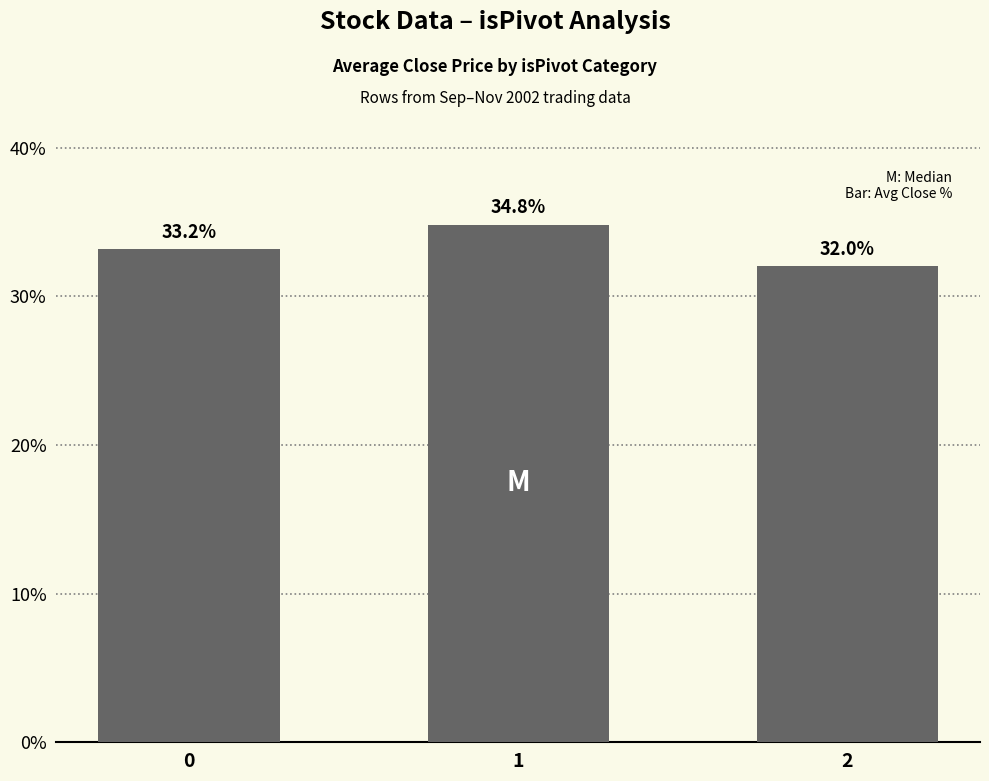

Does the chart contain any negative values?

No